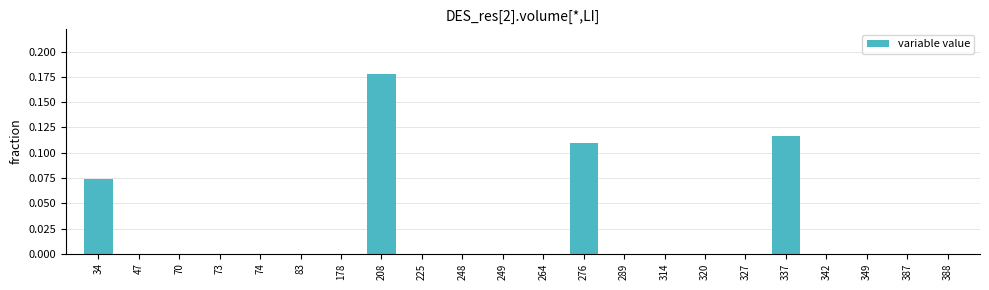

What is the sum of all values?

0.5